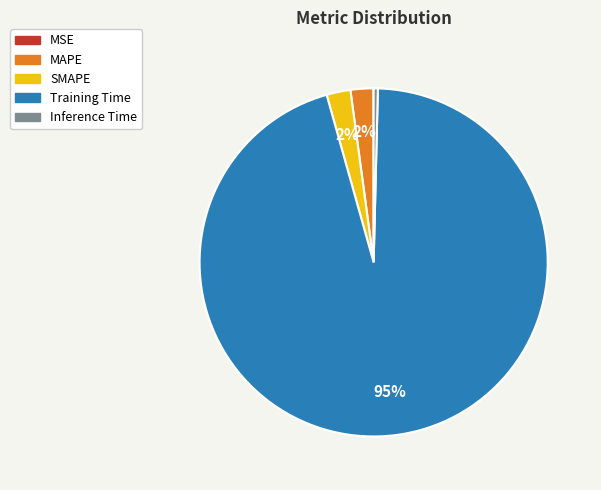

Which slice is the largest?

Training Time